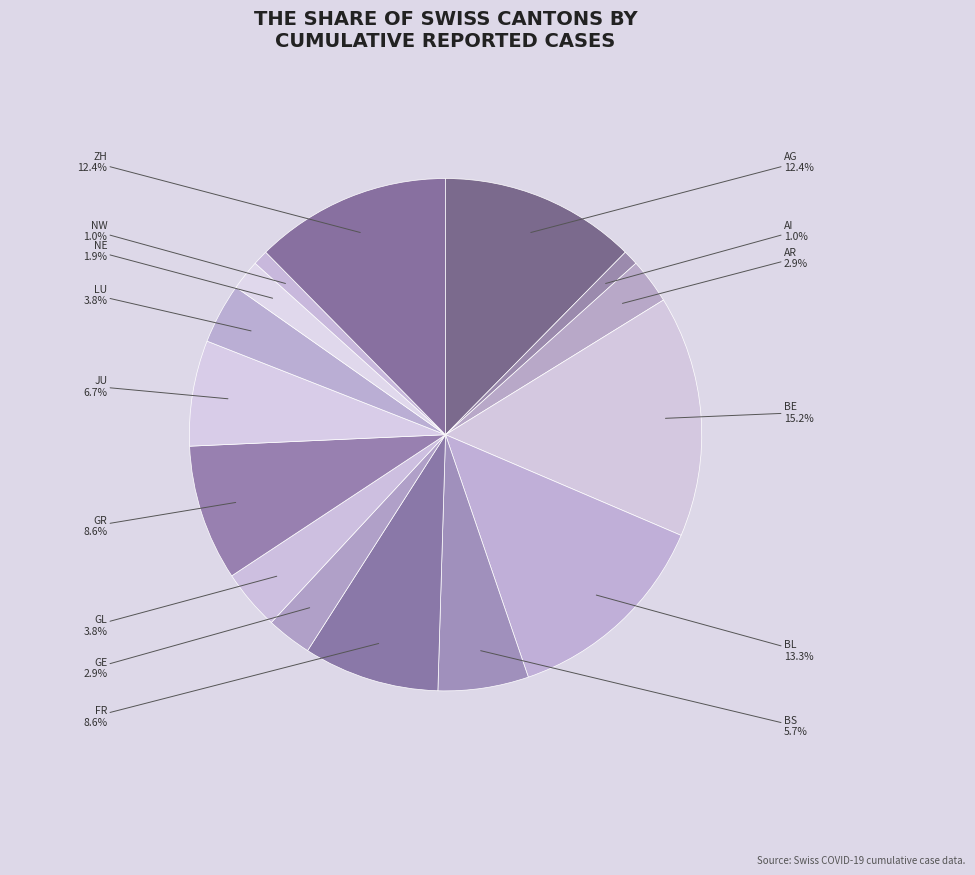

Between FR and JU, which is larger?

FR